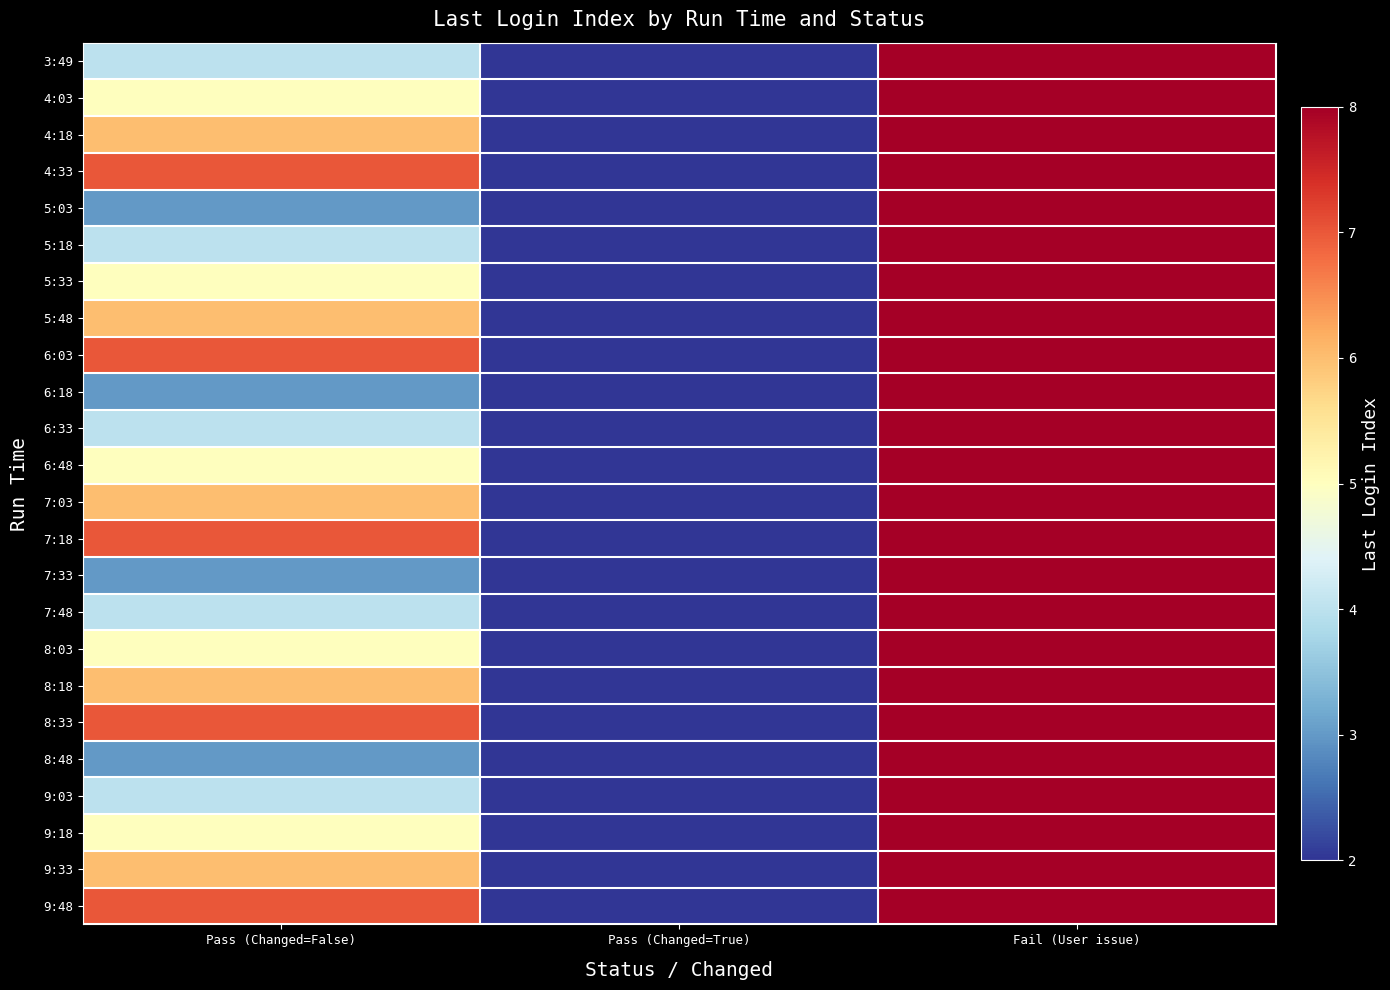

Reading left to right, what are all the values shown in this chart?

3:49: Pass (Changed=False)=4	Pass (Changed=True)=2	Fail (User issue)=8
4:03: Pass (Changed=False)=5	Pass (Changed=True)=2	Fail (User issue)=8
4:18: Pass (Changed=False)=6	Pass (Changed=True)=2	Fail (User issue)=8
4:33: Pass (Changed=False)=7	Pass (Changed=True)=2	Fail (User issue)=8
5:03: Pass (Changed=False)=3	Pass (Changed=True)=2	Fail (User issue)=8
5:18: Pass (Changed=False)=4	Pass (Changed=True)=2	Fail (User issue)=8
5:33: Pass (Changed=False)=5	Pass (Changed=True)=2	Fail (User issue)=8
5:48: Pass (Changed=False)=6	Pass (Changed=True)=2	Fail (User issue)=8
6:03: Pass (Changed=False)=7	Pass (Changed=True)=2	Fail (User issue)=8
6:18: Pass (Changed=False)=3	Pass (Changed=True)=2	Fail (User issue)=8
6:33: Pass (Changed=False)=4	Pass (Changed=True)=2	Fail (User issue)=8
6:48: Pass (Changed=False)=5	Pass (Changed=True)=2	Fail (User issue)=8
7:03: Pass (Changed=False)=6	Pass (Changed=True)=2	Fail (User issue)=8
7:18: Pass (Changed=False)=7	Pass (Changed=True)=2	Fail (User issue)=8
7:33: Pass (Changed=False)=3	Pass (Changed=True)=2	Fail (User issue)=8
7:48: Pass (Changed=False)=4	Pass (Changed=True)=2	Fail (User issue)=8
8:03: Pass (Changed=False)=5	Pass (Changed=True)=2	Fail (User issue)=8
8:18: Pass (Changed=False)=6	Pass (Changed=True)=2	Fail (User issue)=8
8:33: Pass (Changed=False)=7	Pass (Changed=True)=2	Fail (User issue)=8
8:48: Pass (Changed=False)=3	Pass (Changed=True)=2	Fail (User issue)=8
9:03: Pass (Changed=False)=4	Pass (Changed=True)=2	Fail (User issue)=8
9:18: Pass (Changed=False)=5	Pass (Changed=True)=2	Fail (User issue)=8
9:33: Pass (Changed=False)=6	Pass (Changed=True)=2	Fail (User issue)=8
9:48: Pass (Changed=False)=7	Pass (Changed=True)=2	Fail (User issue)=8